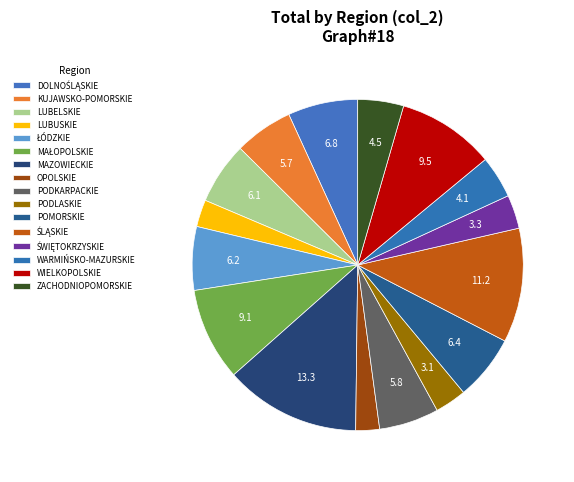

How many slices are in this pie chart?

16